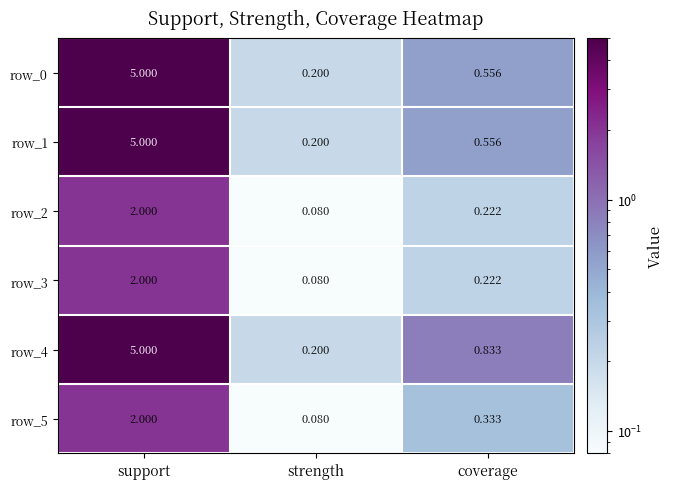

List the labels in order of row_0 value, smallest first.

strength, coverage, support